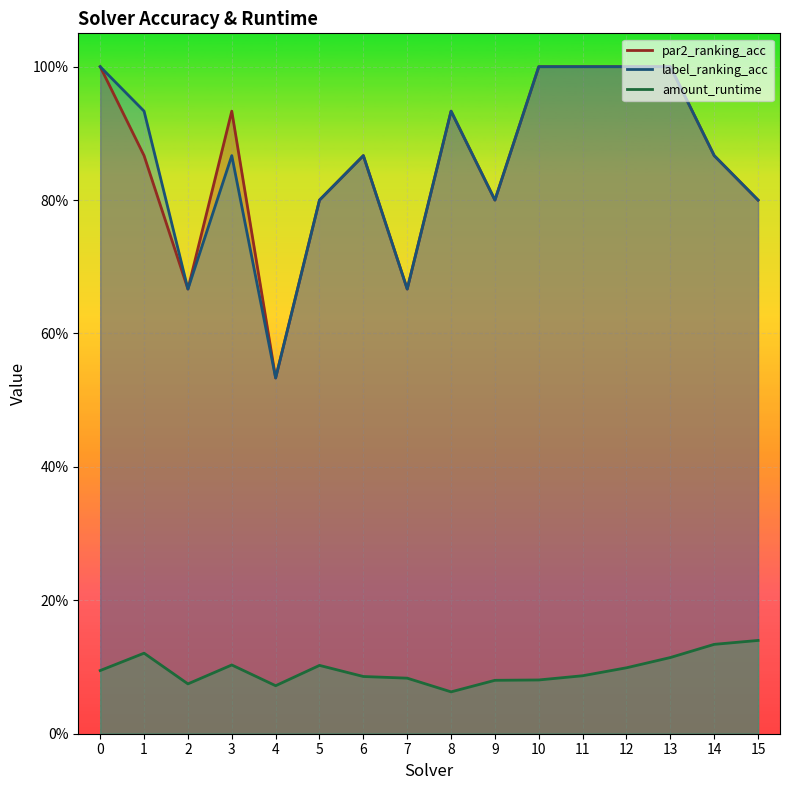

True or false: label_ranking_acc has a value of 1.1 at 5.

False